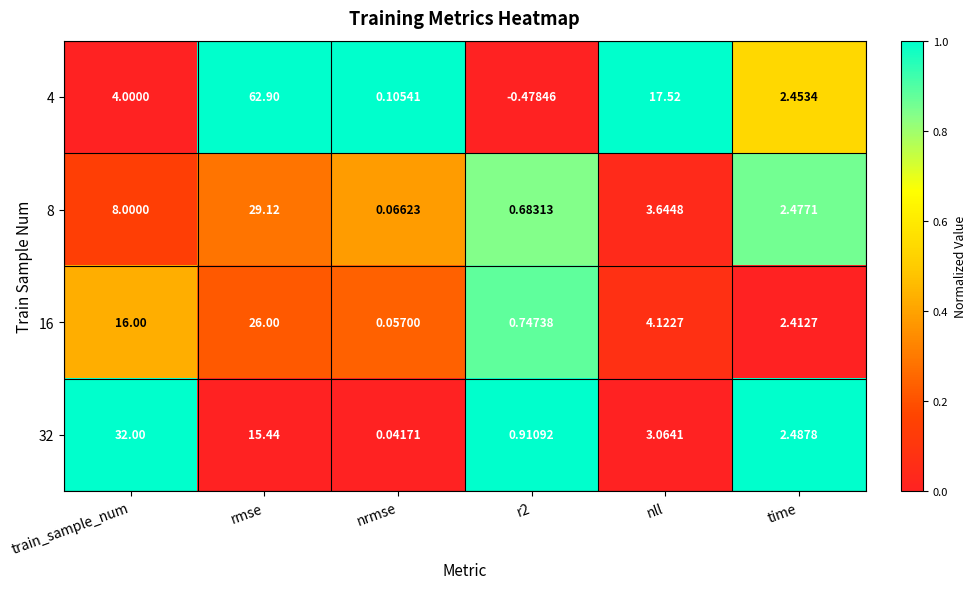

Count the number of data series in this chart.

4